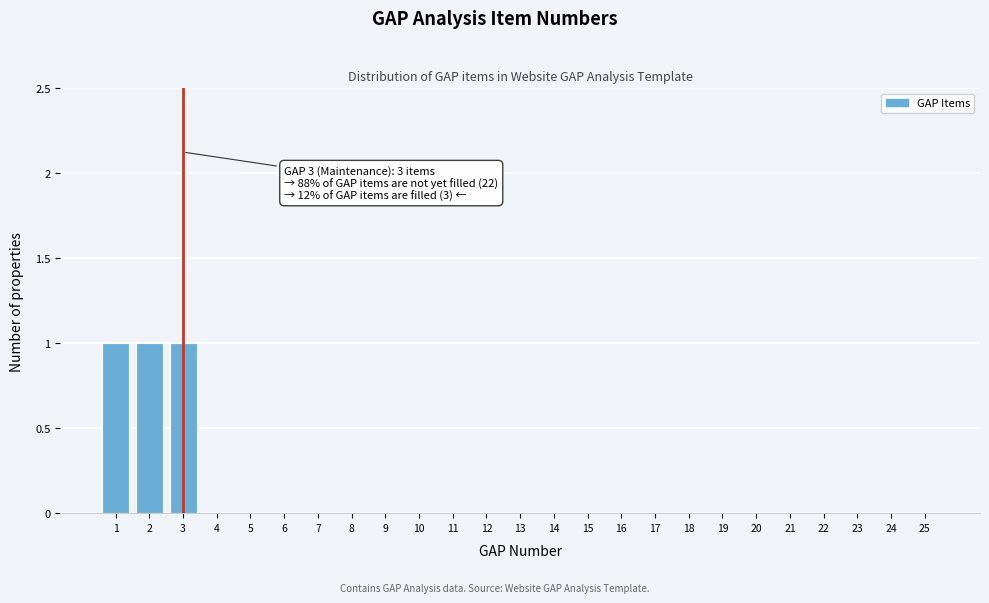

Reading right to left, list all the values displayed in this chart.

25=0	24=0	23=0	22=0	21=0	20=0	19=0	18=0	17=0	16=0	15=0	14=0	13=0	12=0	11=0	10=0	9=0	8=0	7=0	6=0	5=0	4=0	3=1	2=1	1=1